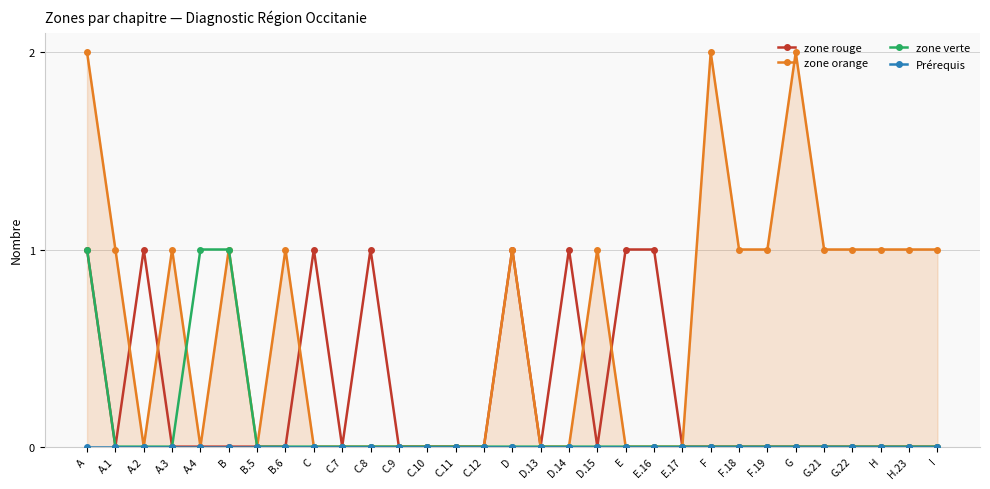

Which category has the highest value across all series?

A